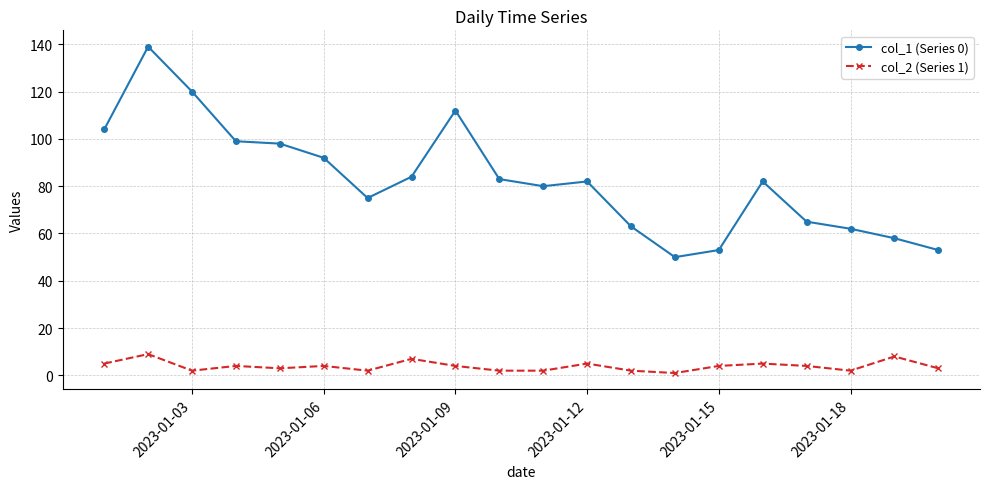

Which series has the widest spread of values?

col_1 (Series 0)